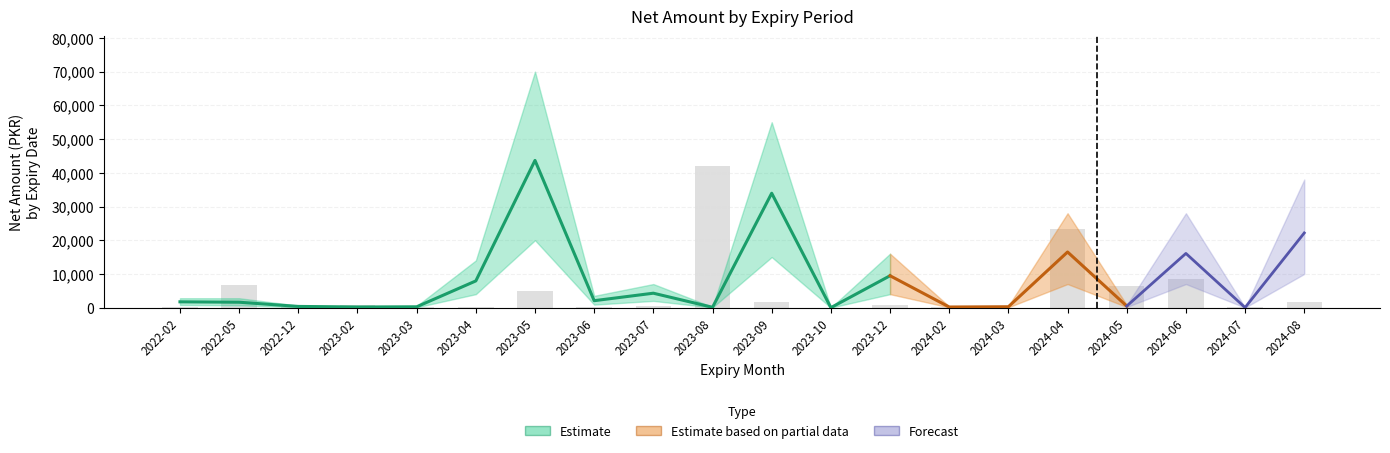

Reading left to right, extract all data points from this chart.

NetAmount_sum: 2022-02=1727	2022-05=1609	2022-12=363	2023-02=200	2023-03=249	2023-04=7930	2023-05=43669	2023-06=2064	2023-07=4285	2023-08=108	2023-09=33936	2023-10=0	2023-12=9464	2024-02=190	2024-03=264	2024-04=16508	2024-05=472	2024-06=16082	2024-07=34	2024-08=22154
NetAmount_lower: 2022-02=800	2022-05=700	2022-12=150	2023-02=80	2023-03=100	2023-04=4000	2023-05=20000	2023-06=900	2023-07=2000	2023-08=50	2023-09=15000	2023-10=0	2023-12=4000	2024-02=80	2024-03=100	2024-04=7000	2024-05=200	2024-06=7000	2024-07=15	2024-08=10000
NetAmount_upper: 2022-02=2800	2022-05=2800	2022-12=600	2023-02=400	2023-03=500	2023-04=14000	2023-05=70000	2023-06=3500	2023-07=7000	2023-08=200	2023-09=55000	2023-10=0	2023-12=16000	2024-02=350	2024-03=500	2024-04=28000	2024-05=800	2024-06=28000	2024-07=60	2024-08=38000
Quantity_sum: 2022-02=8	2022-05=847	2022-12=10	2023-02=80	2023-03=12	2023-04=26	2023-05=634	2023-06=19	2023-07=48	2023-08=5254	2023-09=216	2023-10=0	2023-12=102	2024-02=27	2024-03=5	2024-04=2904	2024-05=800	2024-06=1079	2024-07=8	2024-08=221